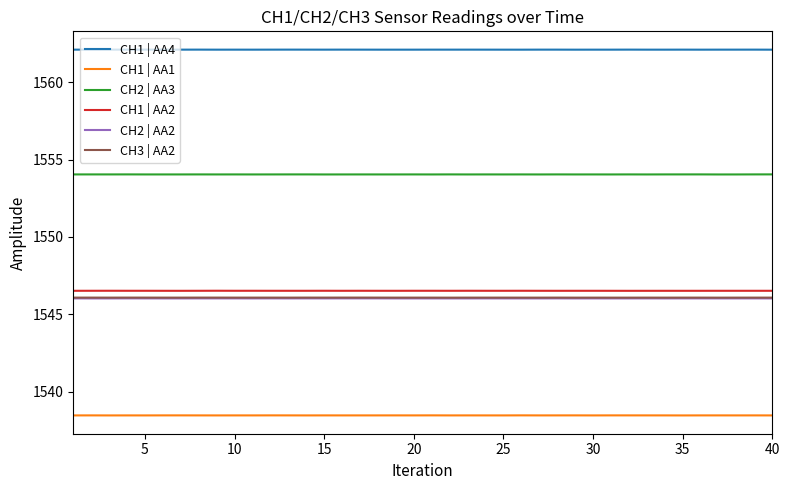

What is the minimum value shown in the chart?

1538.5